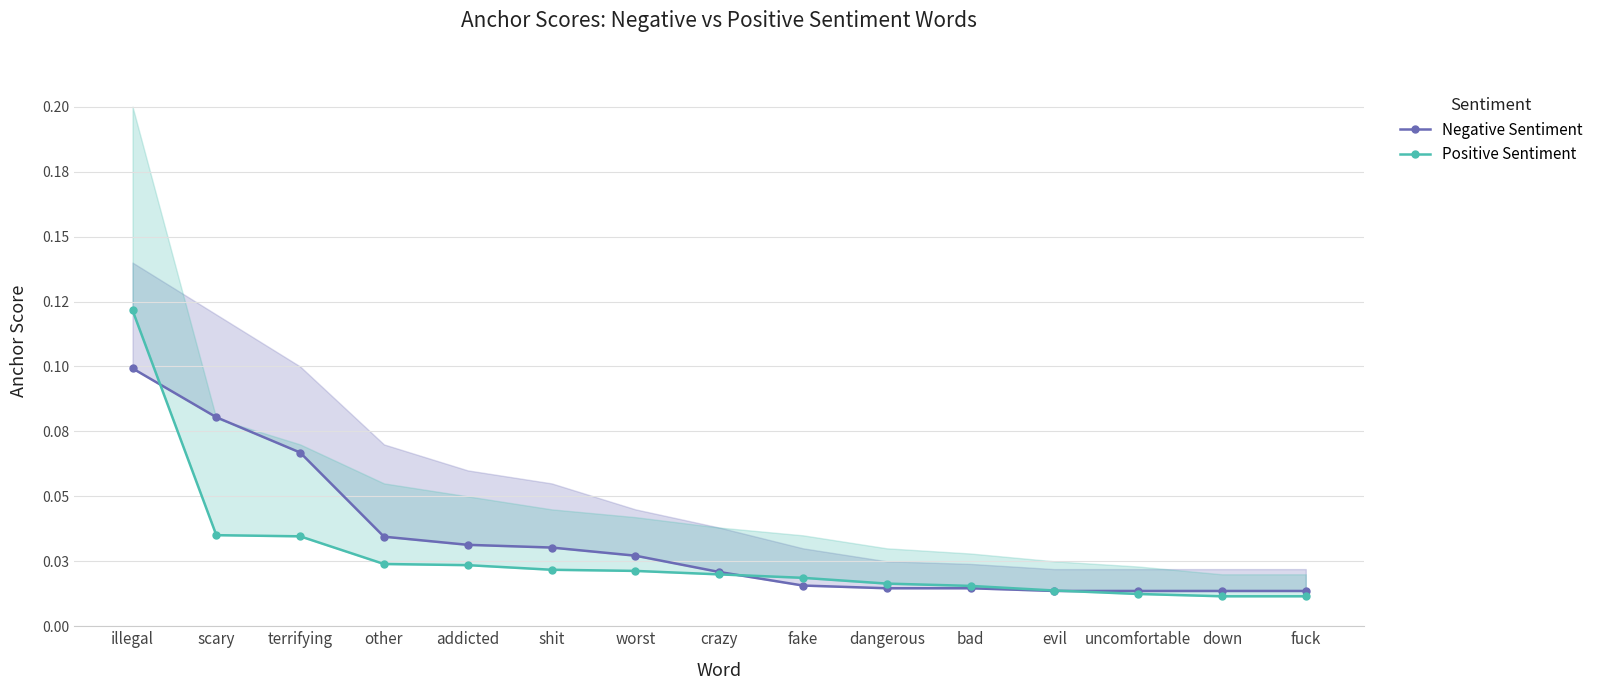

Between which two adjacent categories do Negative Sentiment and Positive Sentiment first intersect?

illegal and scary